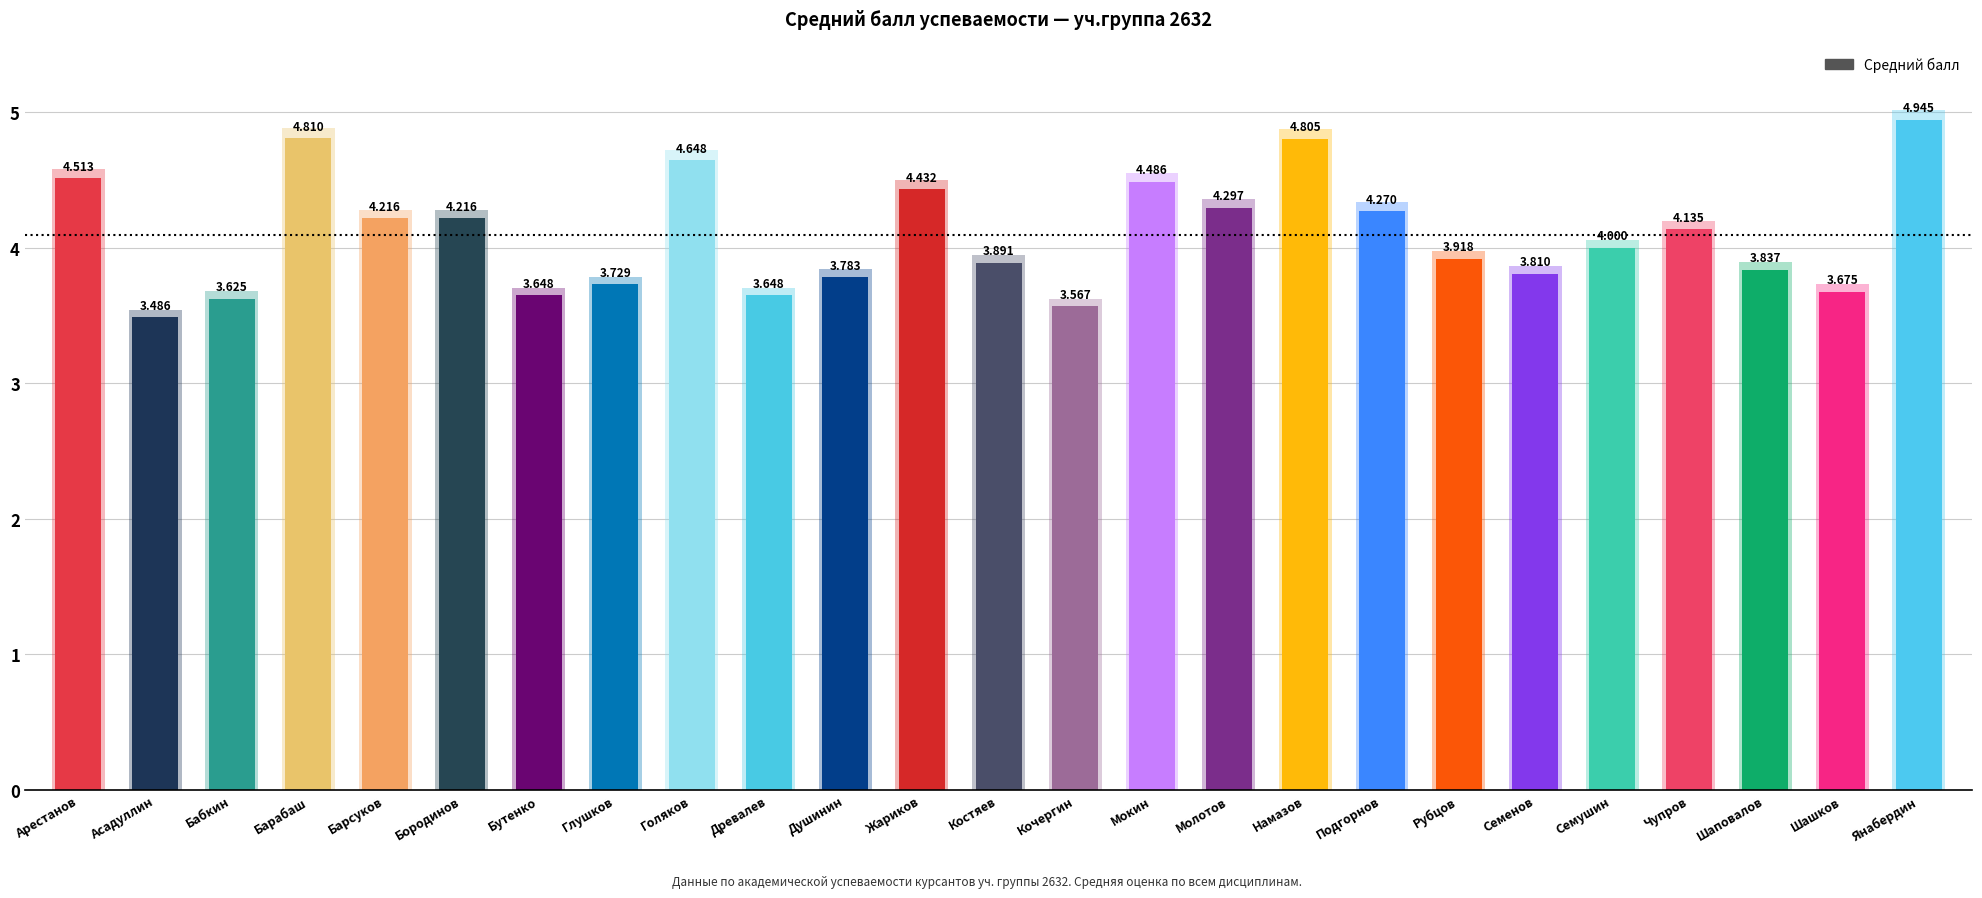

What is the difference between the values at Намазов and Кочергин?

1.2